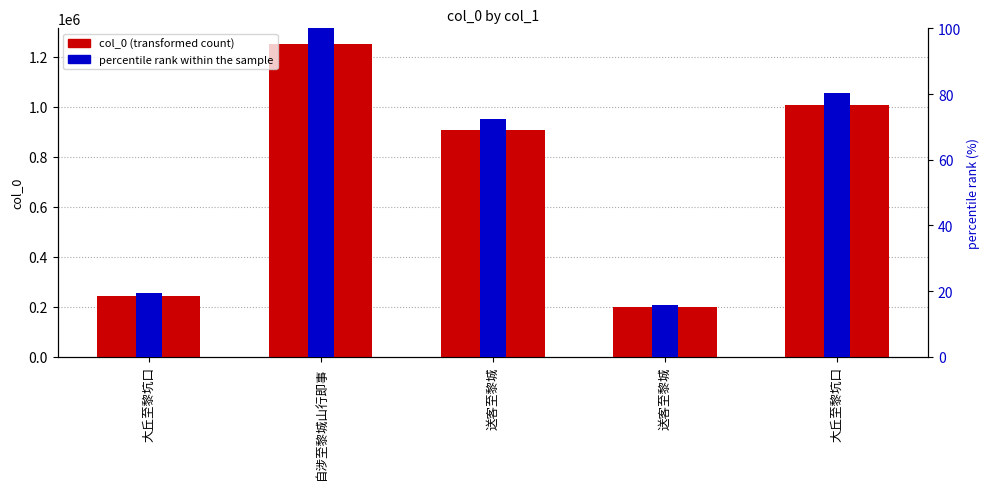

Rank the series at 大丘至黎坑口 from highest to lowest value.

col_0, percentile rank within the sample